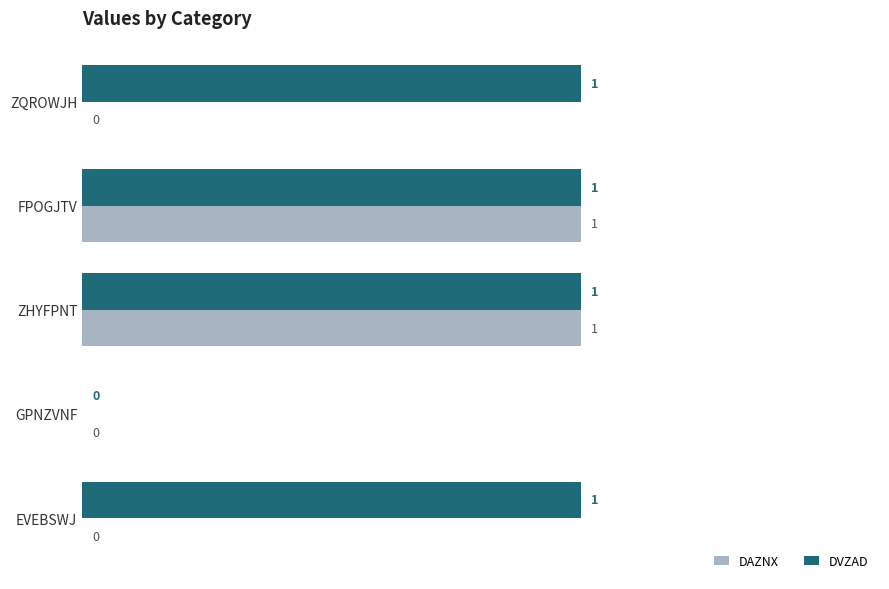

Between ZQROWJH and GPNZVNF, which series saw the biggest shift?

DVZAD